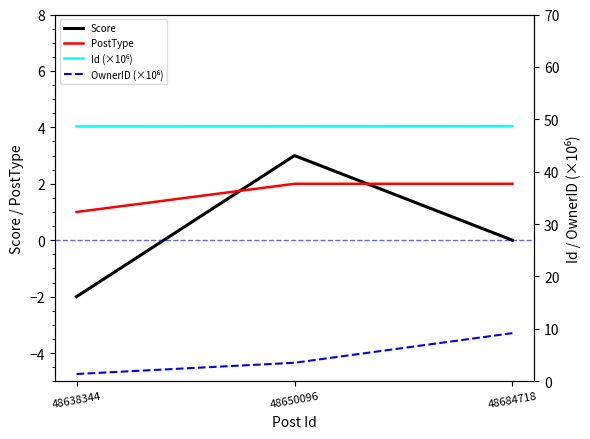

The Id (×10⁶) series shows 24.8 at 48684718. True or false?

False